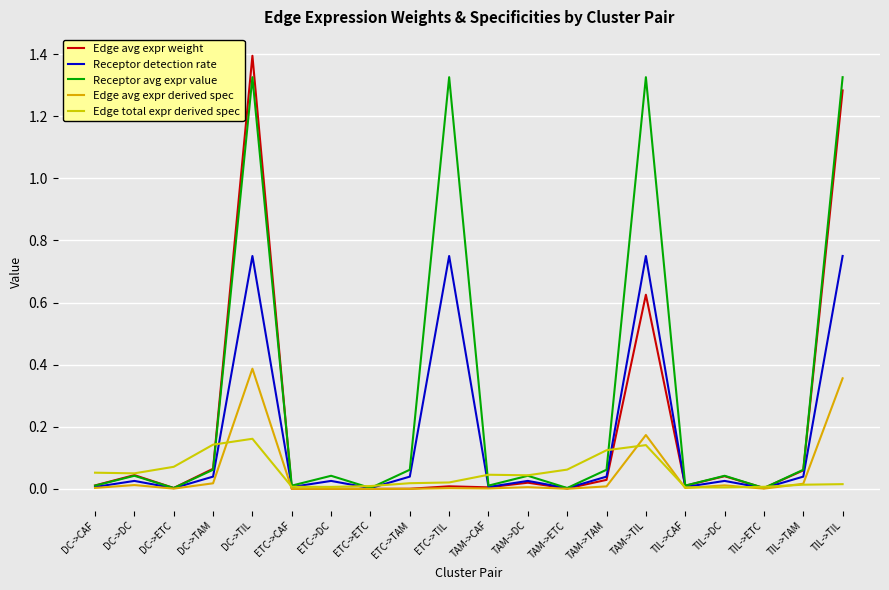

Is it true that Edge total expr derived spec equals 0.0 at DC->CAF?

False